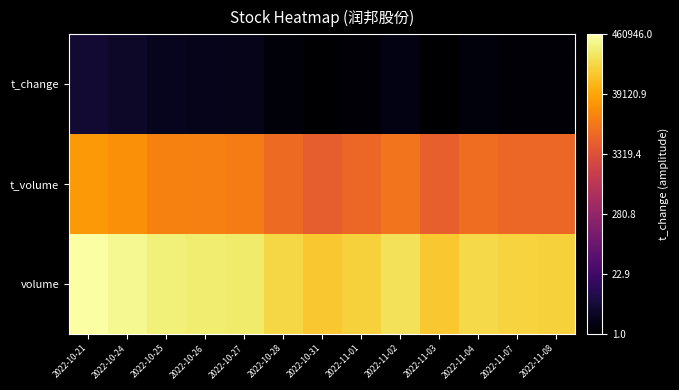

Reading left to right, extract all data points from this chart.

volume: 2022-10-21=13.0	2022-10-24=12.8	2022-10-25=12.5	2022-10-26=12.4	2022-10-27=12.3	2022-10-28=11.8	2022-10-31=11.4	2022-11-01=11.7	2022-11-02=12.1	2022-11-03=11.4	2022-11-04=11.9	2022-11-07=11.7	2022-11-08=11.7
t_volume: 2022-10-21=10.3	2022-10-24=10.0	2022-10-25=9.7	2022-10-26=9.6	2022-10-27=9.5	2022-10-28=9.0	2022-10-31=8.6	2022-11-01=8.9	2022-11-02=9.3	2022-11-03=8.6	2022-11-04=9.1	2022-11-07=8.9	2022-11-08=8.9
t_change: 2022-10-21=1.8	2022-10-24=1.6	2022-10-25=1.4	2022-10-26=1.3	2022-10-27=1.3	2022-10-28=0.9	2022-10-31=0.7	2022-11-01=0.9	2022-11-02=1.1	2022-11-03=0.7	2022-11-04=1.0	2022-11-07=0.9	2022-11-08=0.8